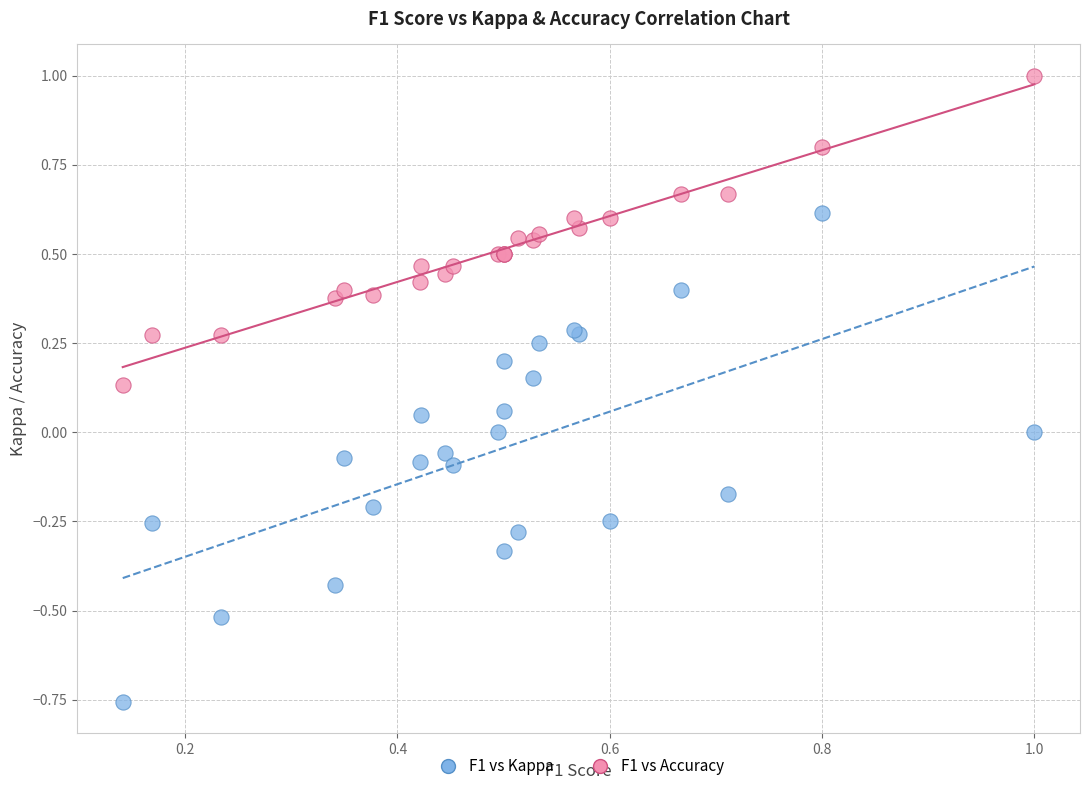

Which series has the widest spread of Y values?

F1 vs Kappa